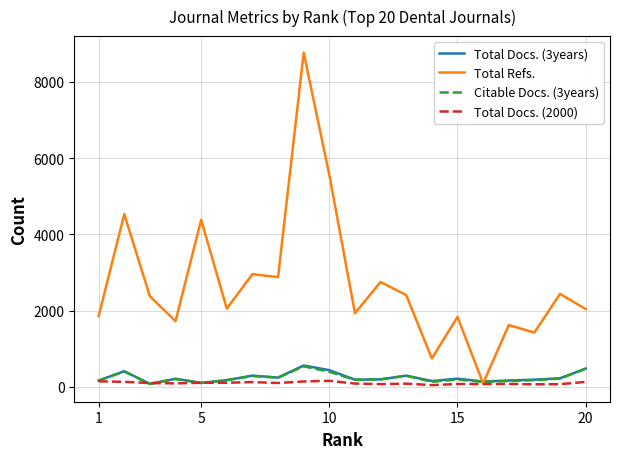

Which series has the widest spread of values?

Total Refs.